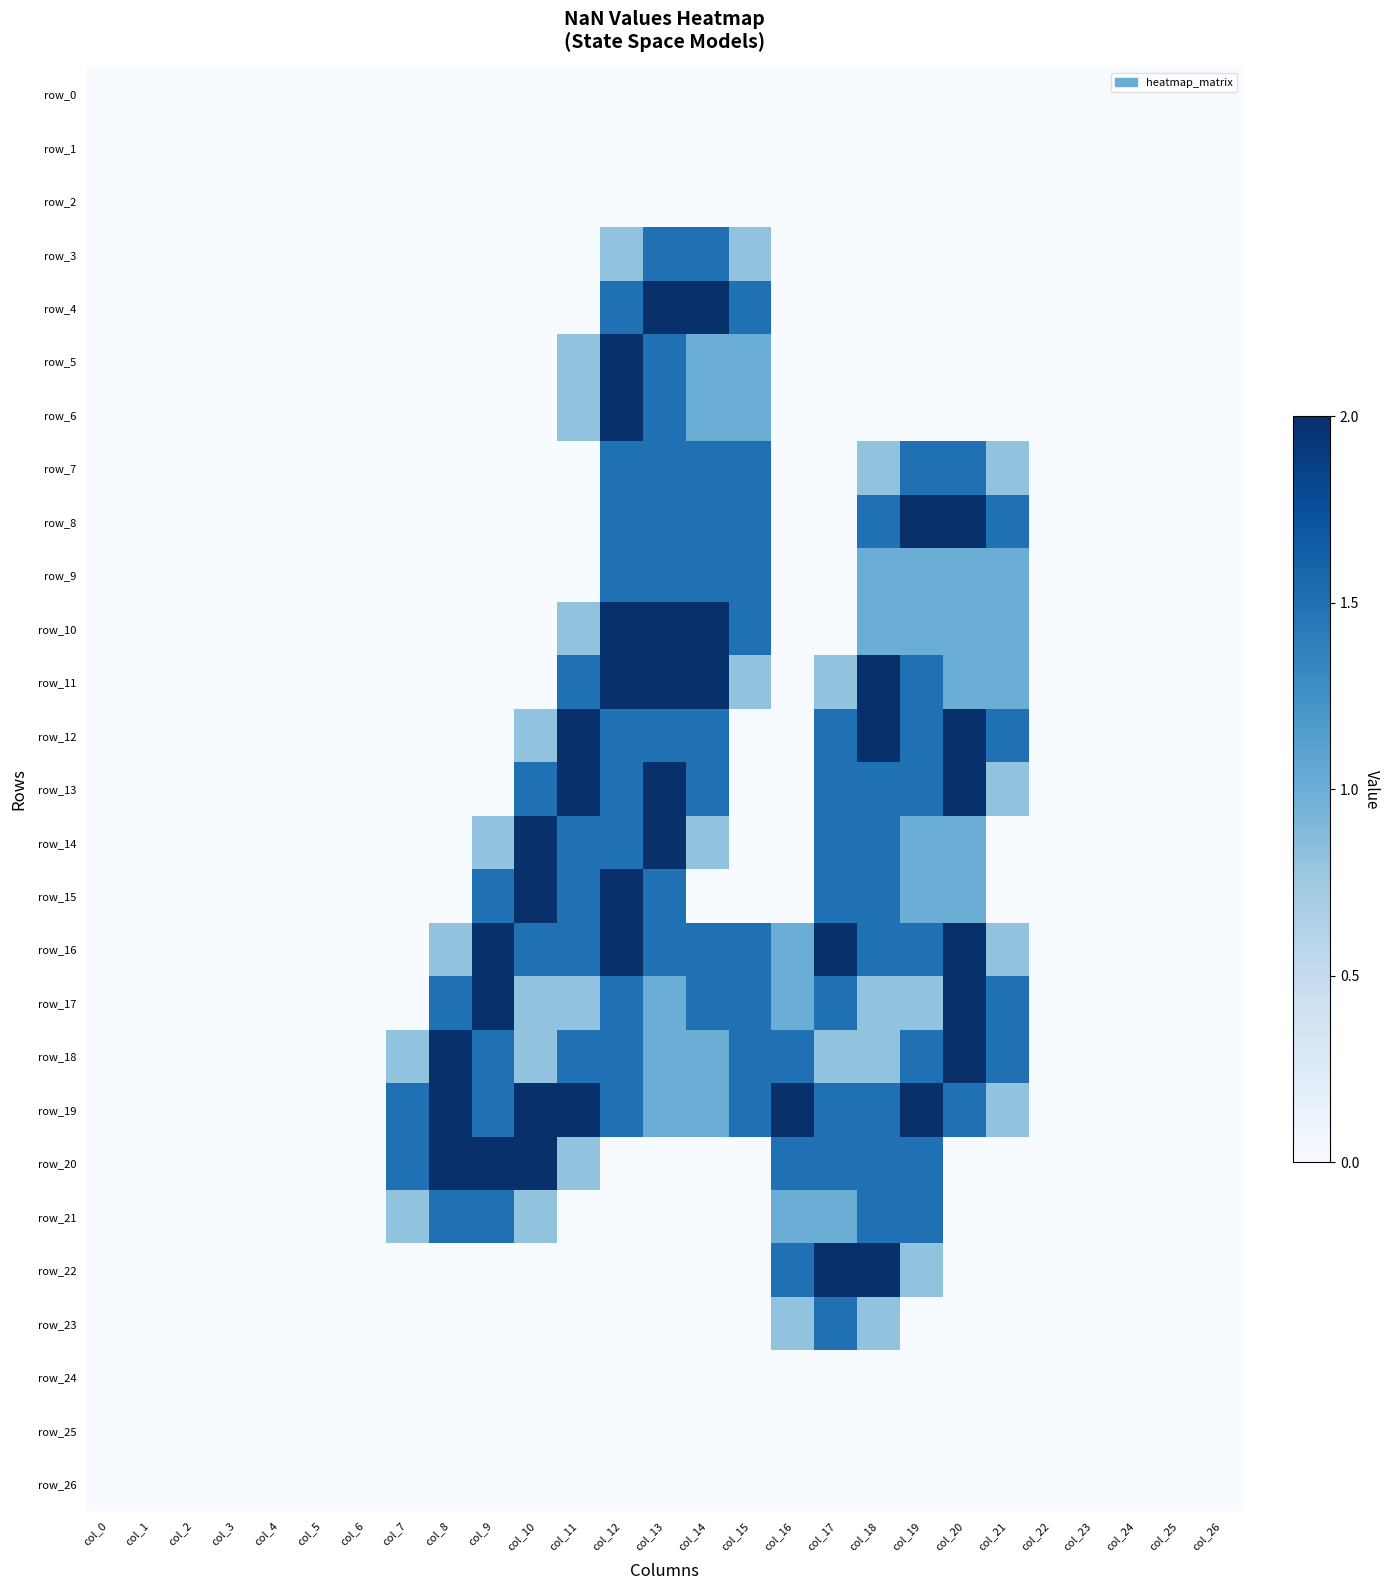

How many distinct data groups are displayed?

27